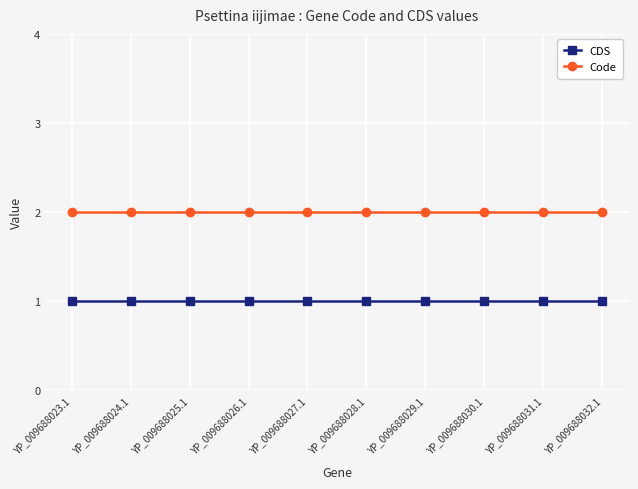

List the series in order of their peak value, highest first.

Code, CDS